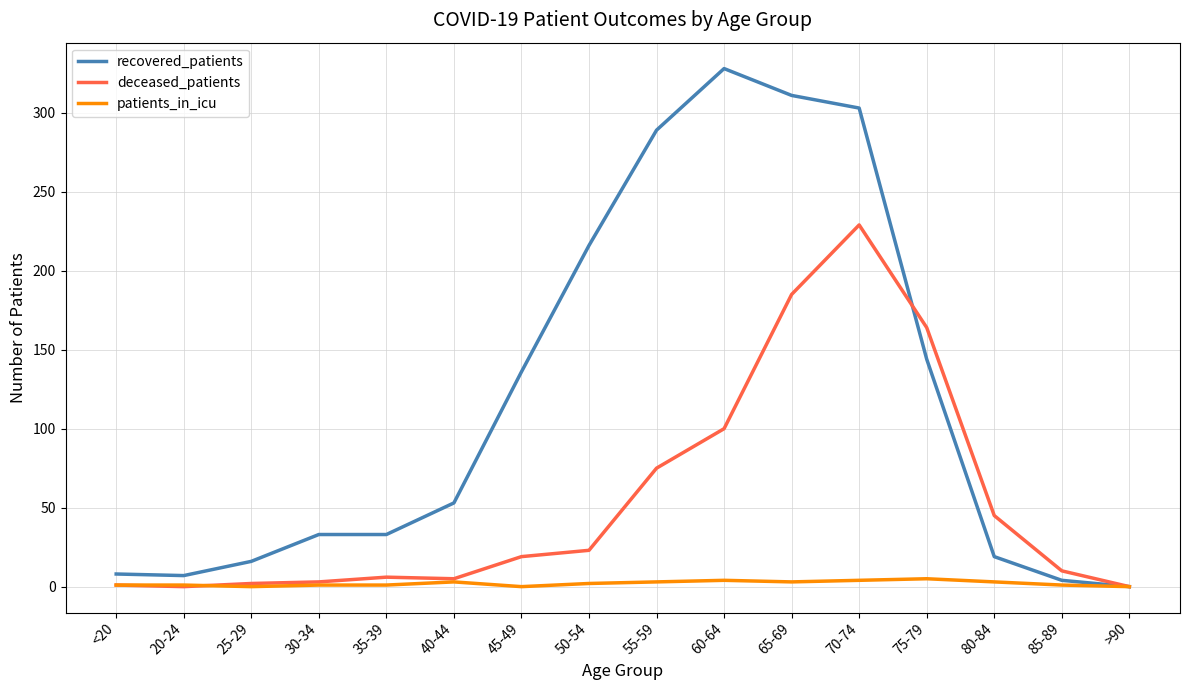

True or false: deceased_patients has a value of 0 at 20-24.

True